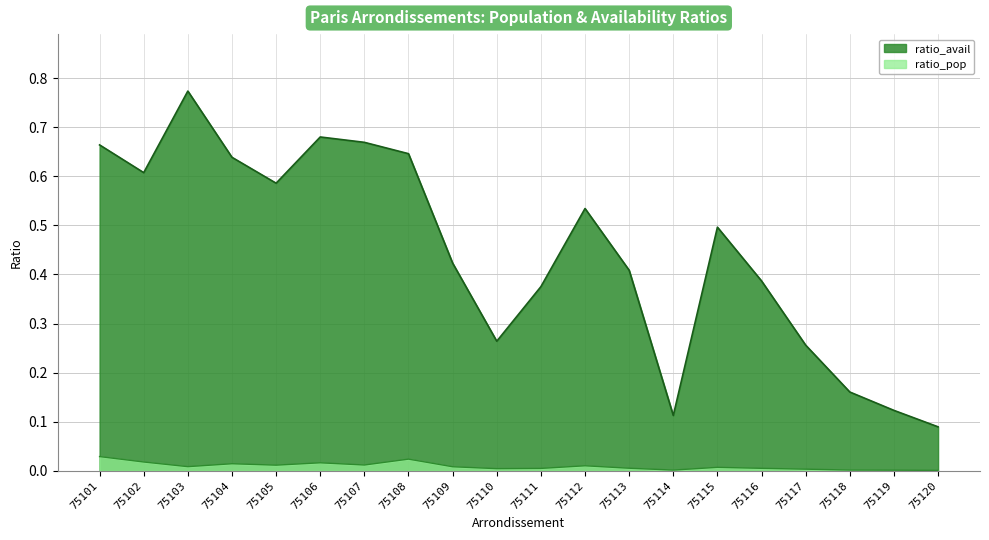

Which series changed the most between 75103 and 75118?

ratio_avail